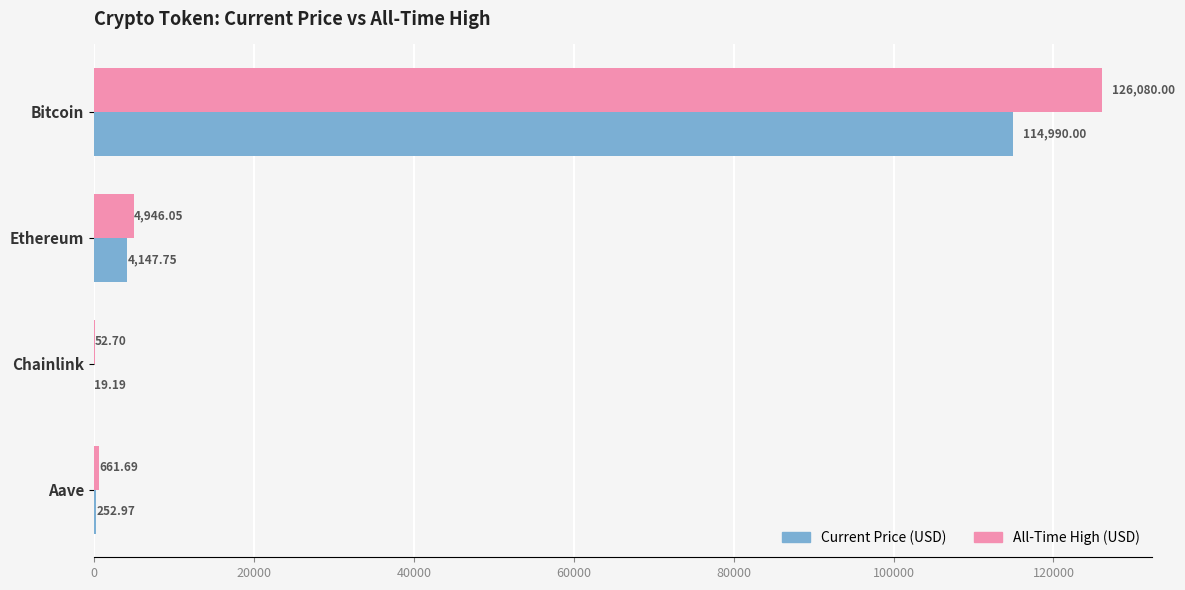

At which category is the sum across all series the highest?

Bitcoin